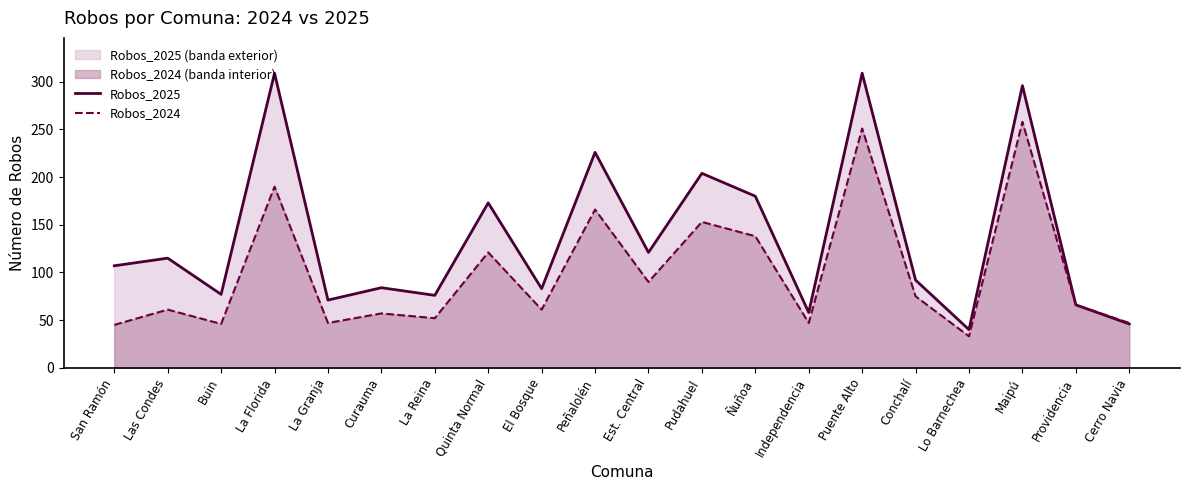

True or false: Robos_2025 and Robos_2024 cross at least once.

False